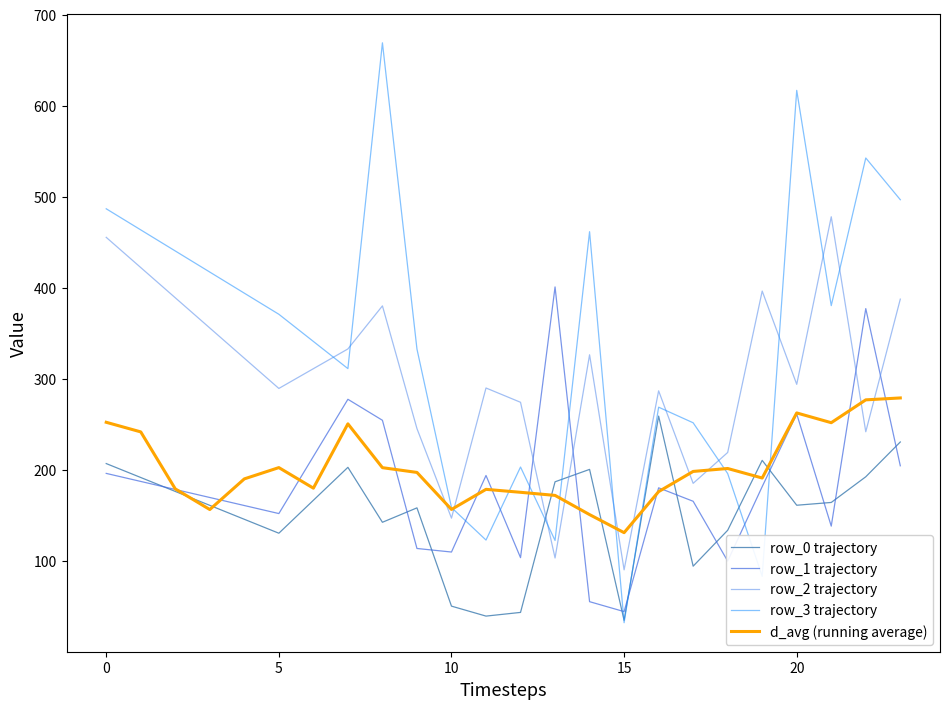

After their last crossing, which series has the higher values: row_2 trajectory or row_0 trajectory?

row_2 trajectory